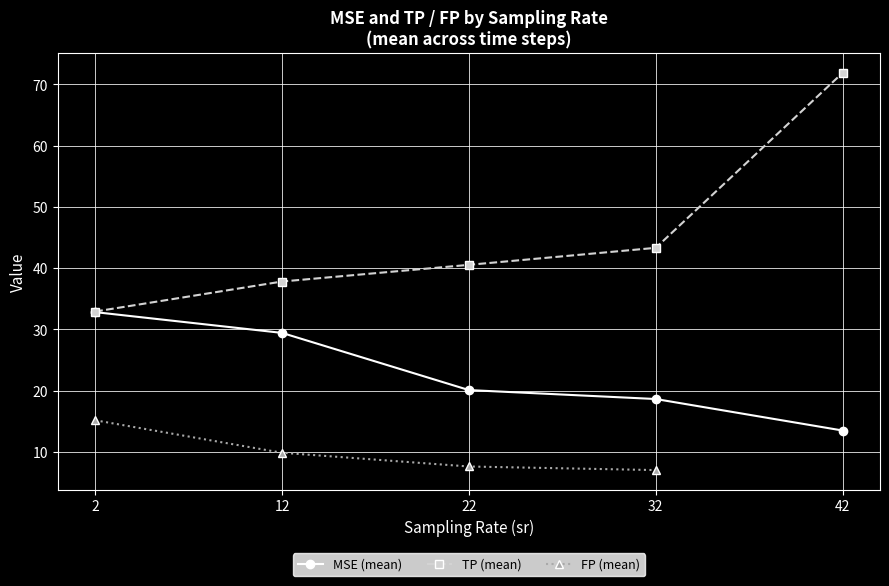

What is the highest value of the FP (mean) series?

15.2